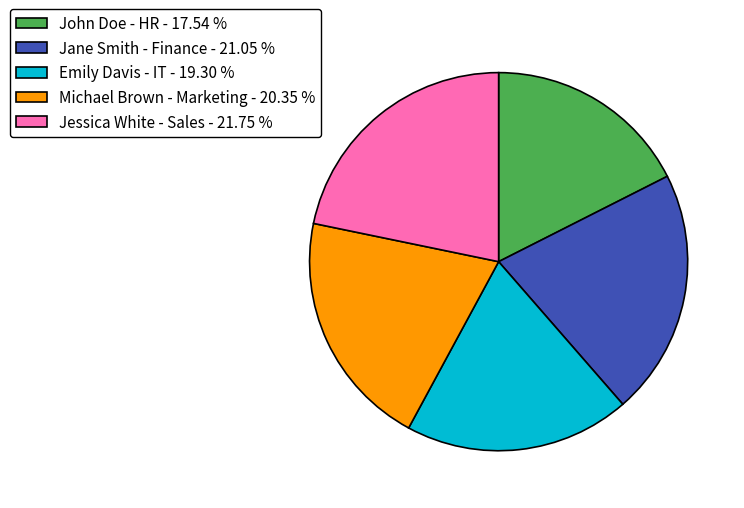

Do Jane Smith - Finance - 21.05 % and John Doe - HR - 17.54 % together represent more than half of the pie?

No